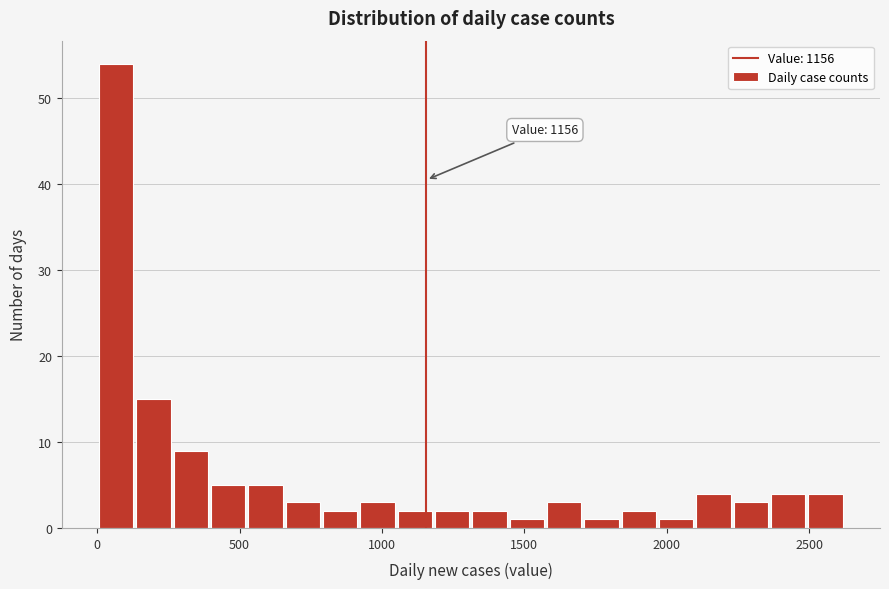

Around what value on the x-axis is the tallest bar? Give the approximate position of its centre, as read against the axis.

50